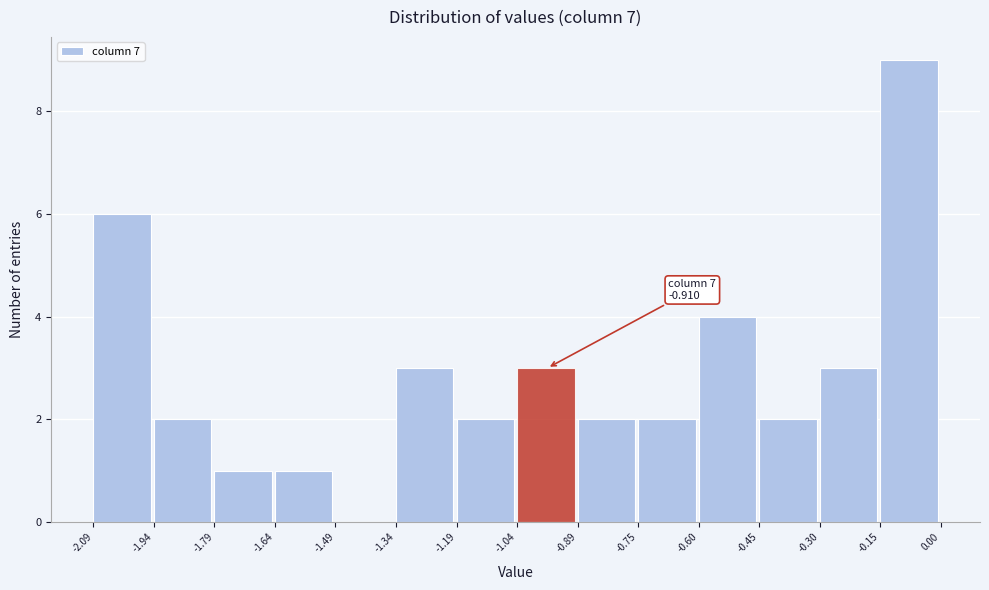

Over which range of the x-axis is the bar tallest?

-0.15 to 0.00